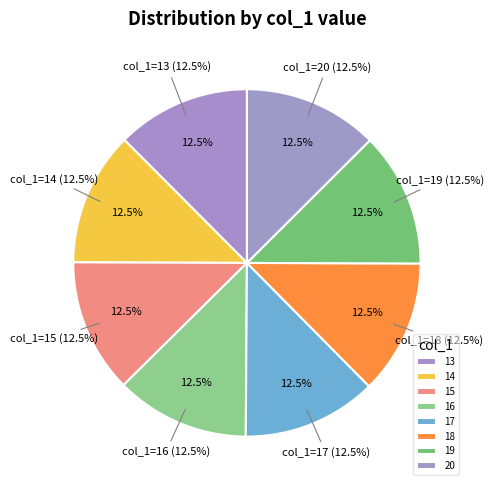

Approximately how many times larger is the value at 16 compared to 15?

1.0